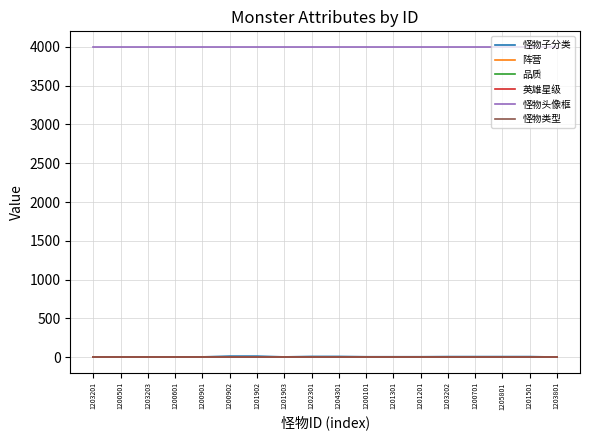

Which series has the largest total across all categories?

怪物头像框